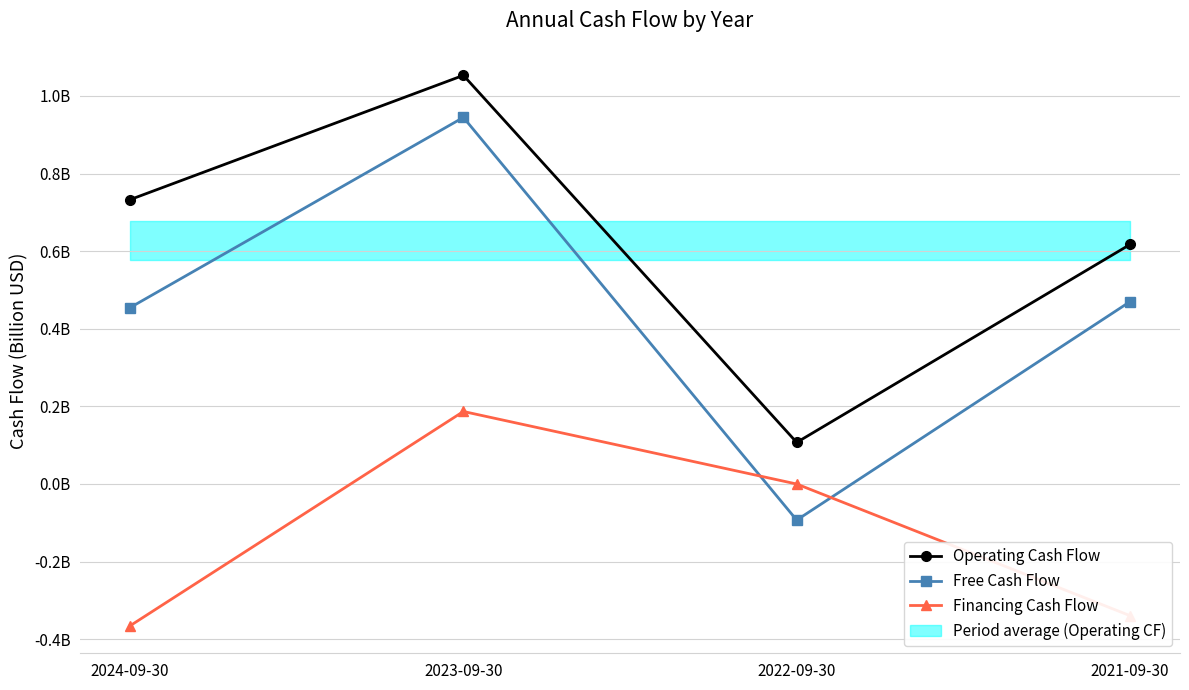

Between 2024-09-30 and 2023-09-30, which series saw the biggest shift?

Financing Cash Flow